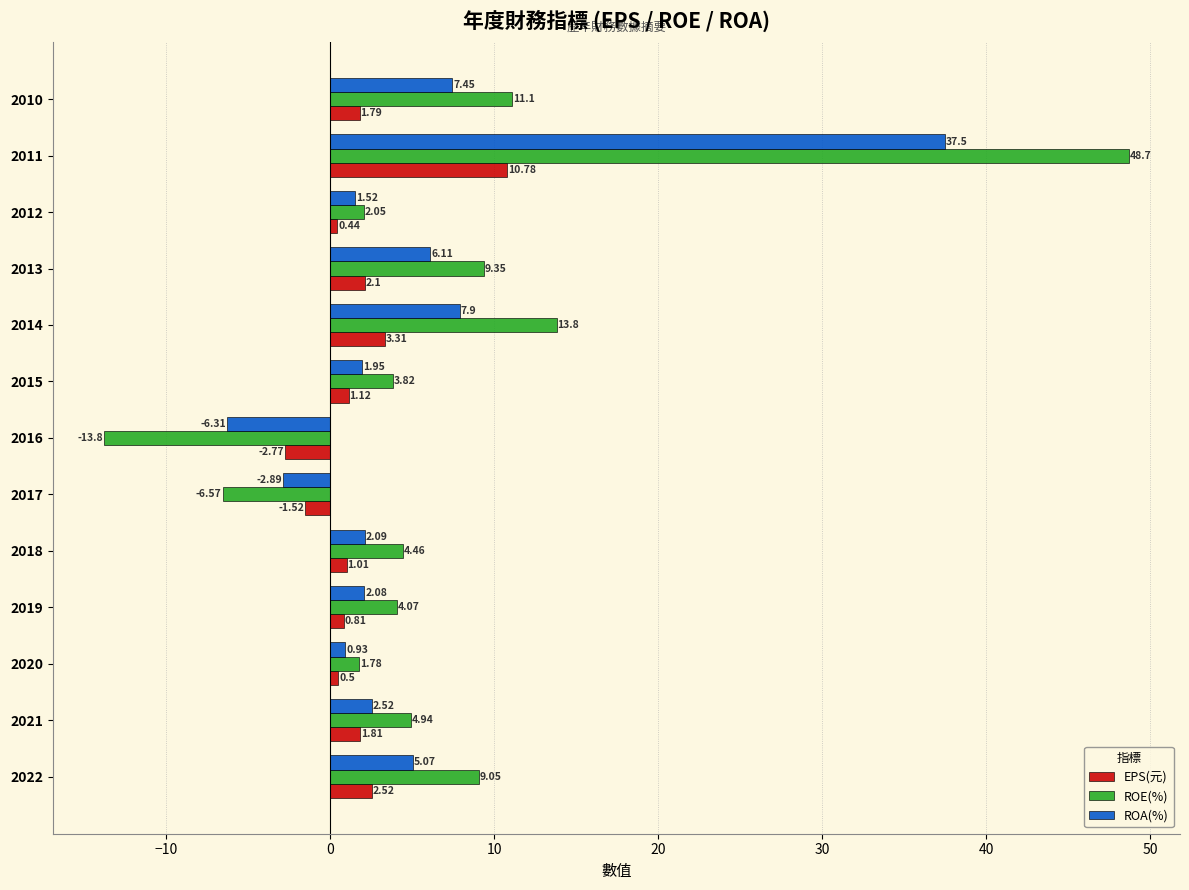

Rank the series at 2014 from lowest to highest value.

EPS(元), ROA(%), ROE(%)